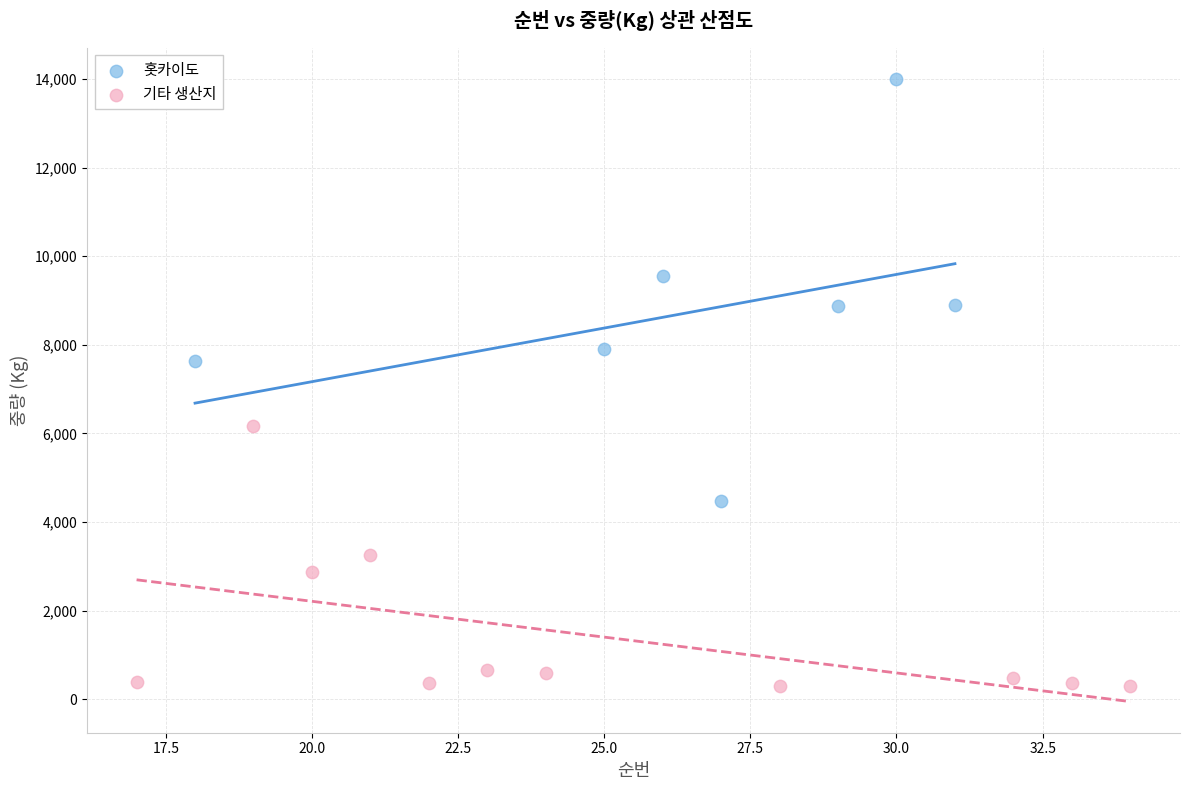

Which series has the largest Y range (max minus min)?

홋카이도